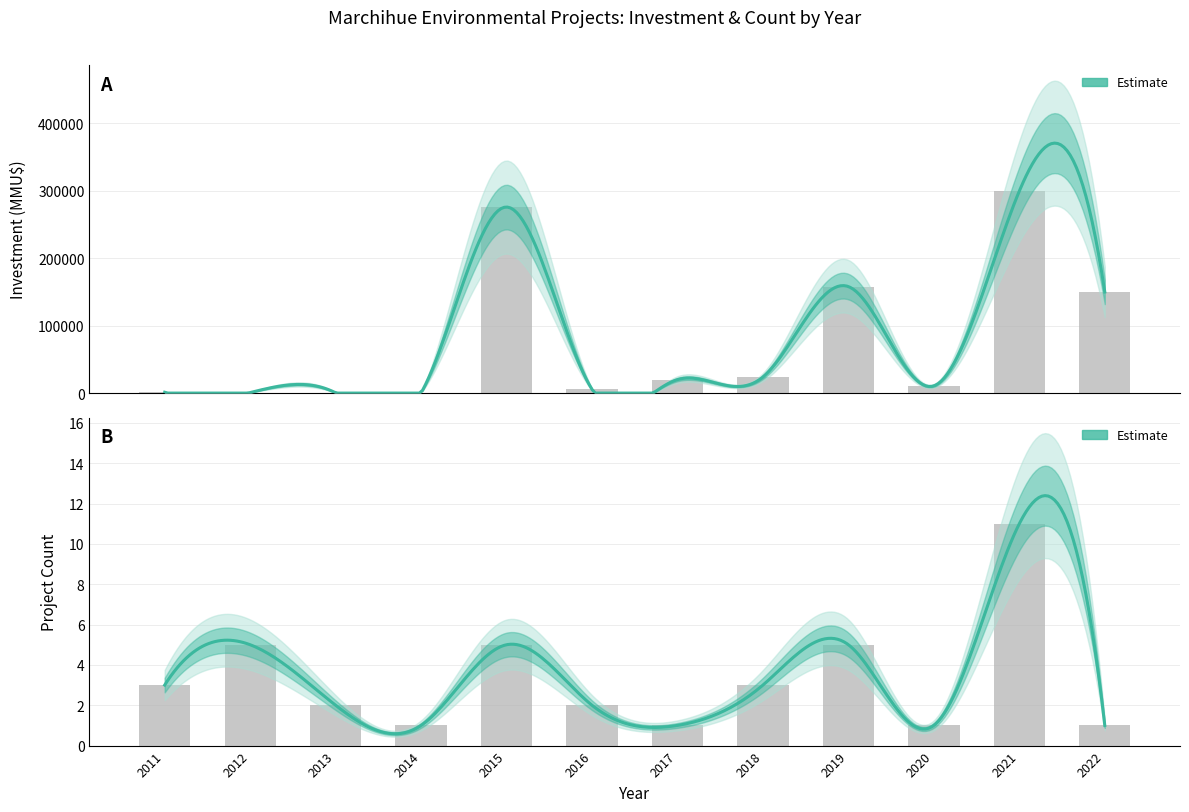

Which series has the largest range (max minus min)?

Investment (MMU$)